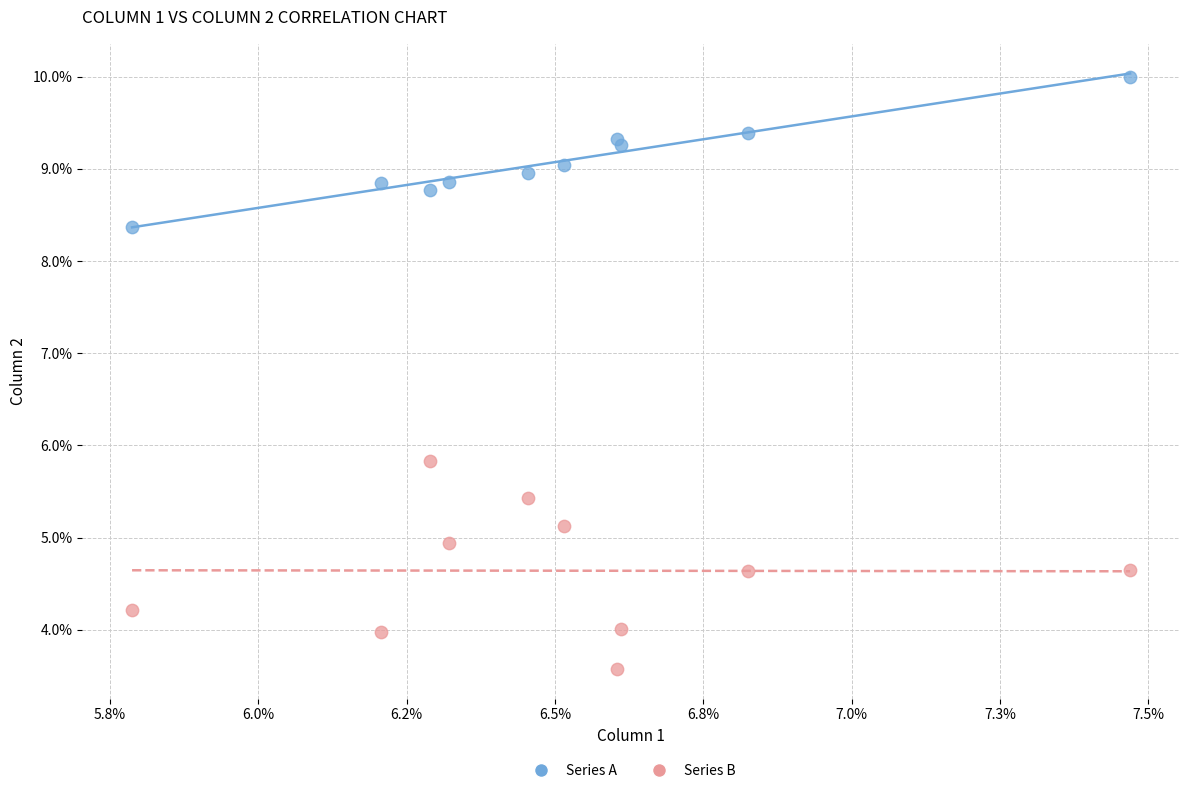

Which series has the widest spread of Y values?

Series B